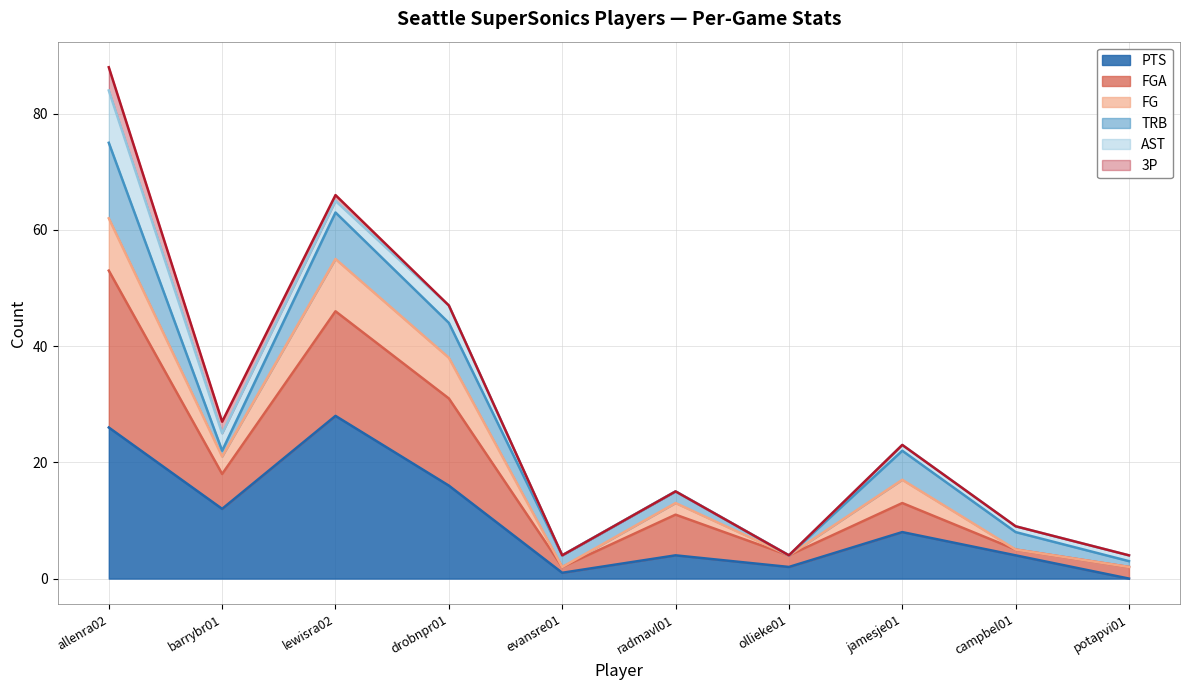

What is the label of the 3rd point from the right?

jamesje01